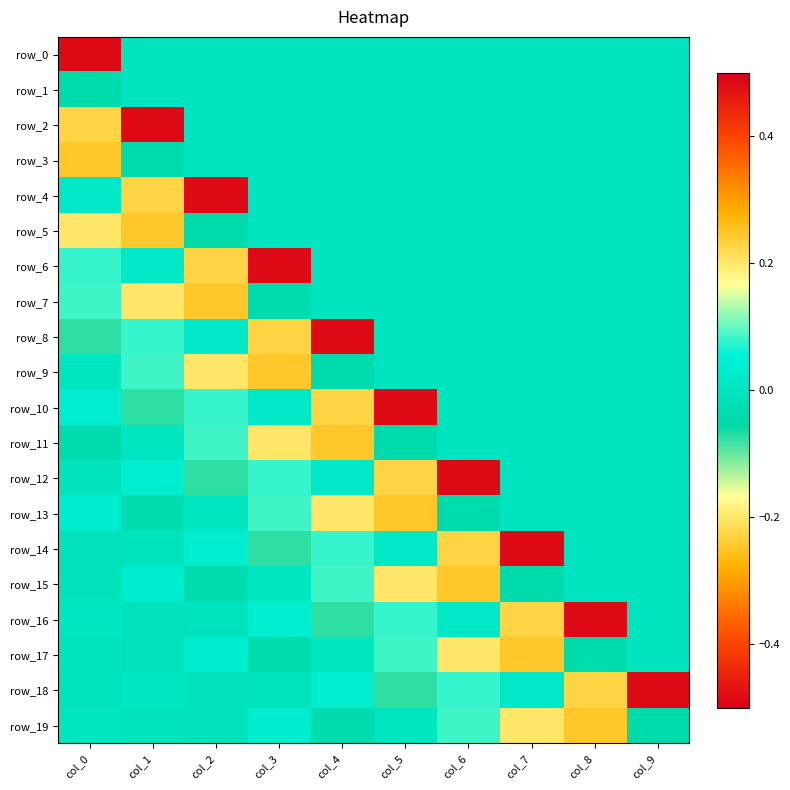

What is the sum of all row_6 values?

0.3